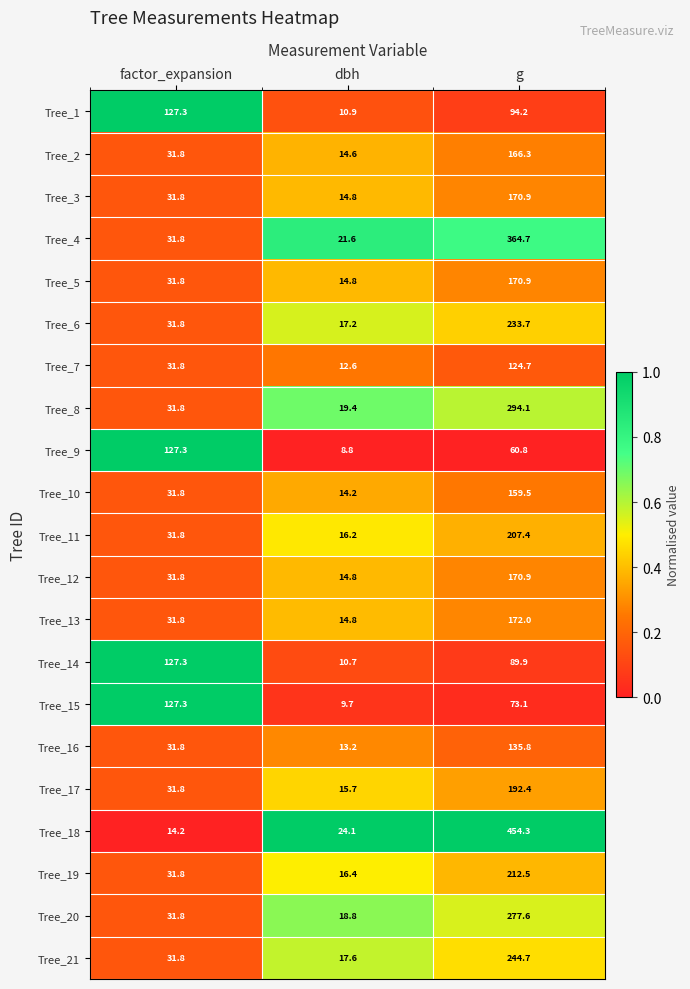

What is the lowest value of the Tree_12 series?

14.8